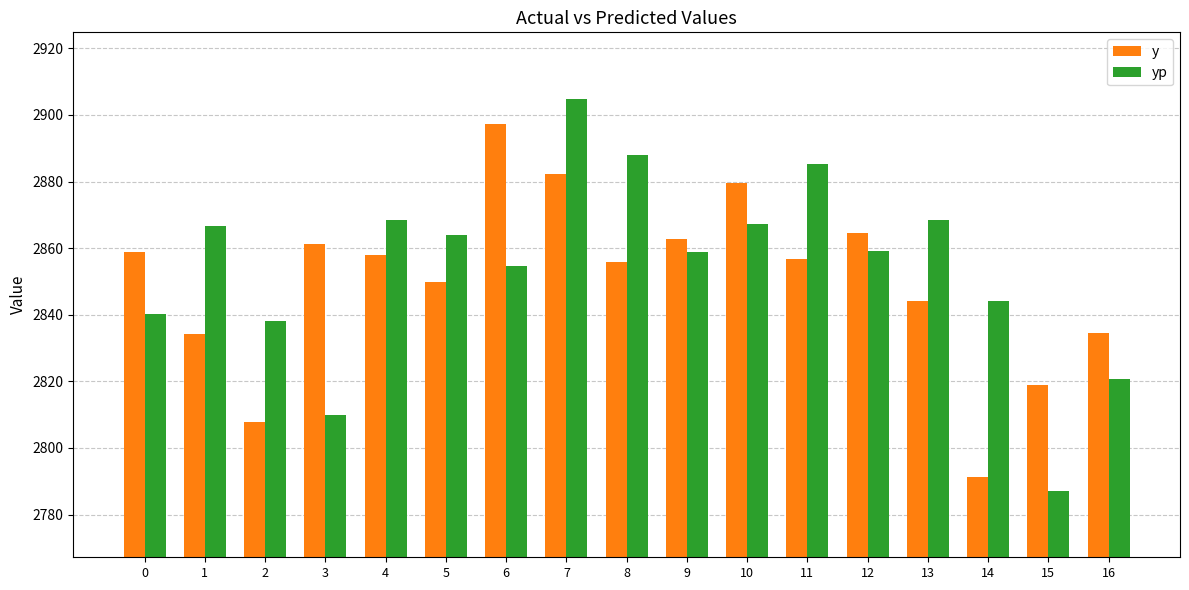

How many bars are there in total?

34